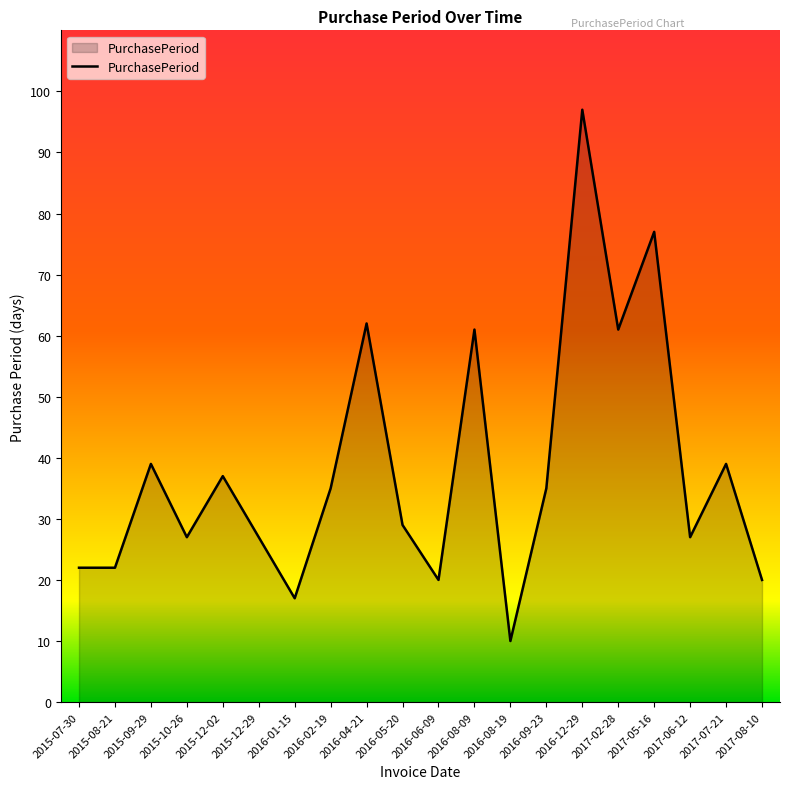

What position from the left is 2016-01-15?

7